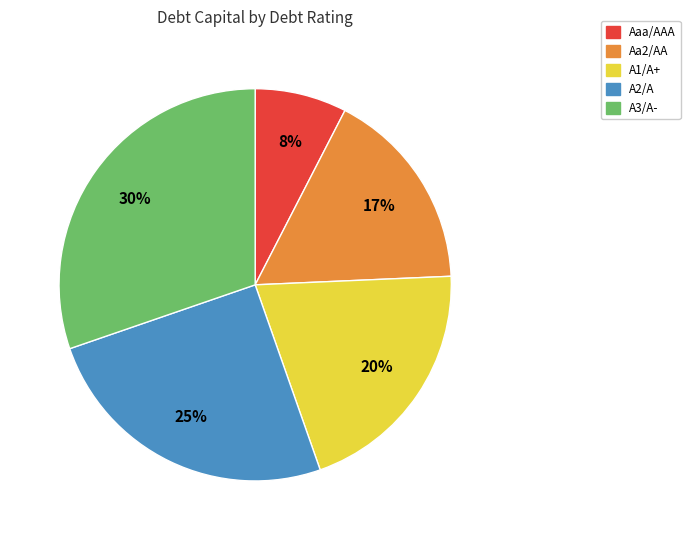

The Aaa/AAA slice represents 19% of the pie. True or false?

False